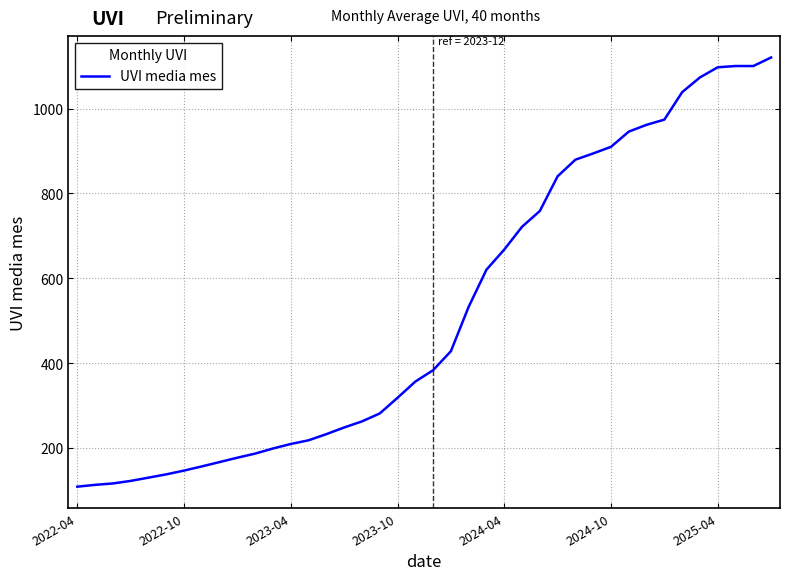

What is the minimum value shown in the chart?

108.7